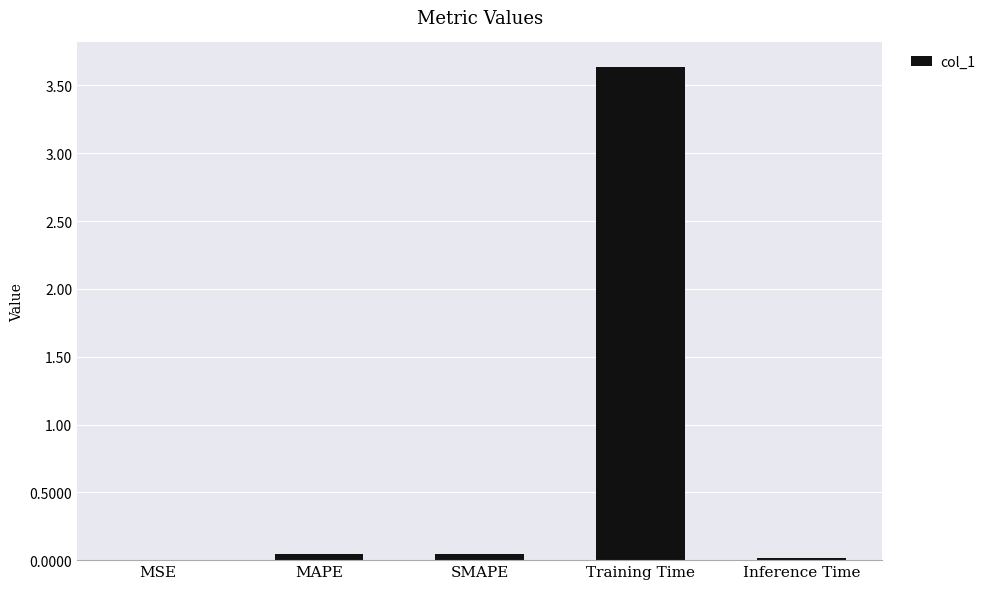

Which has a higher value, Training Time or MSE?

Training Time